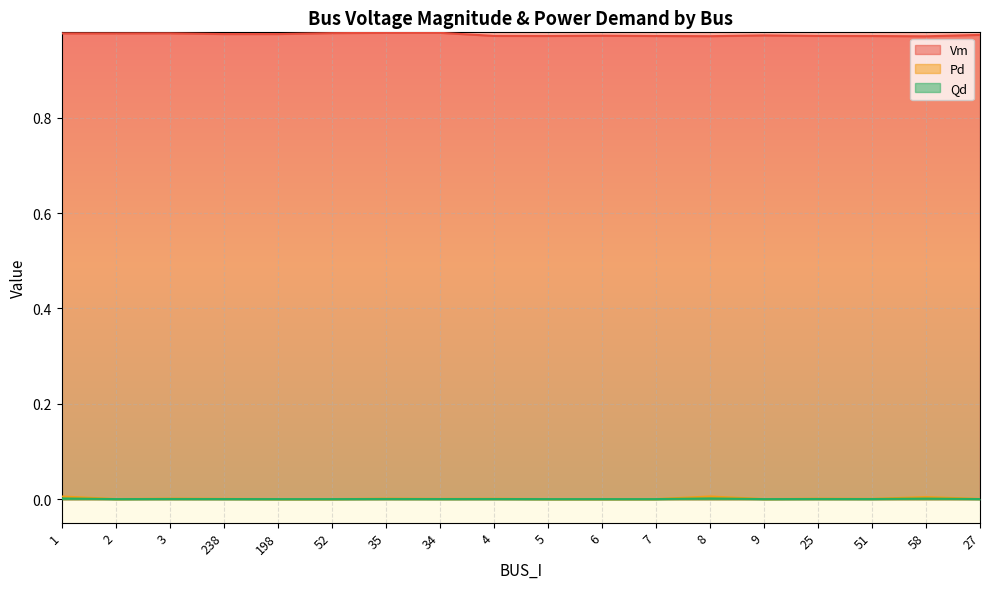

What is the spread (max minus min) of values at 52?

1.0